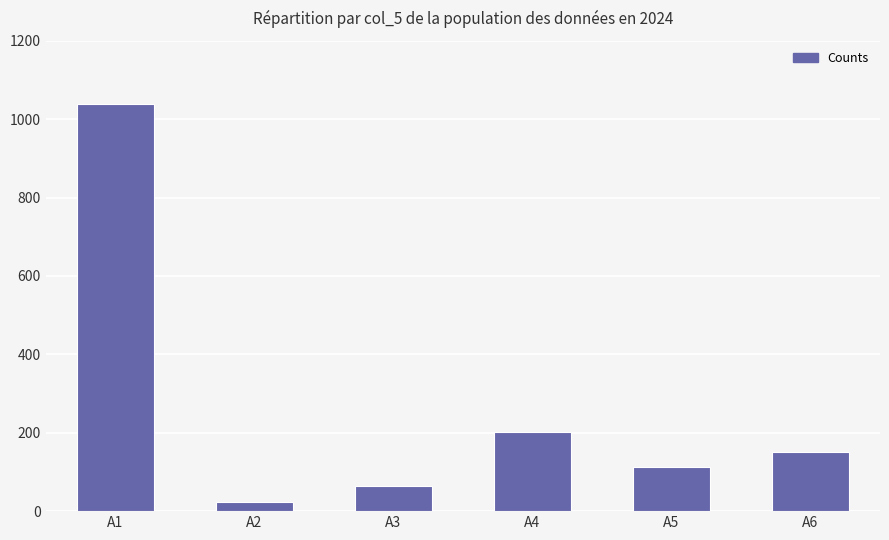

What is the sum of all values?

1593